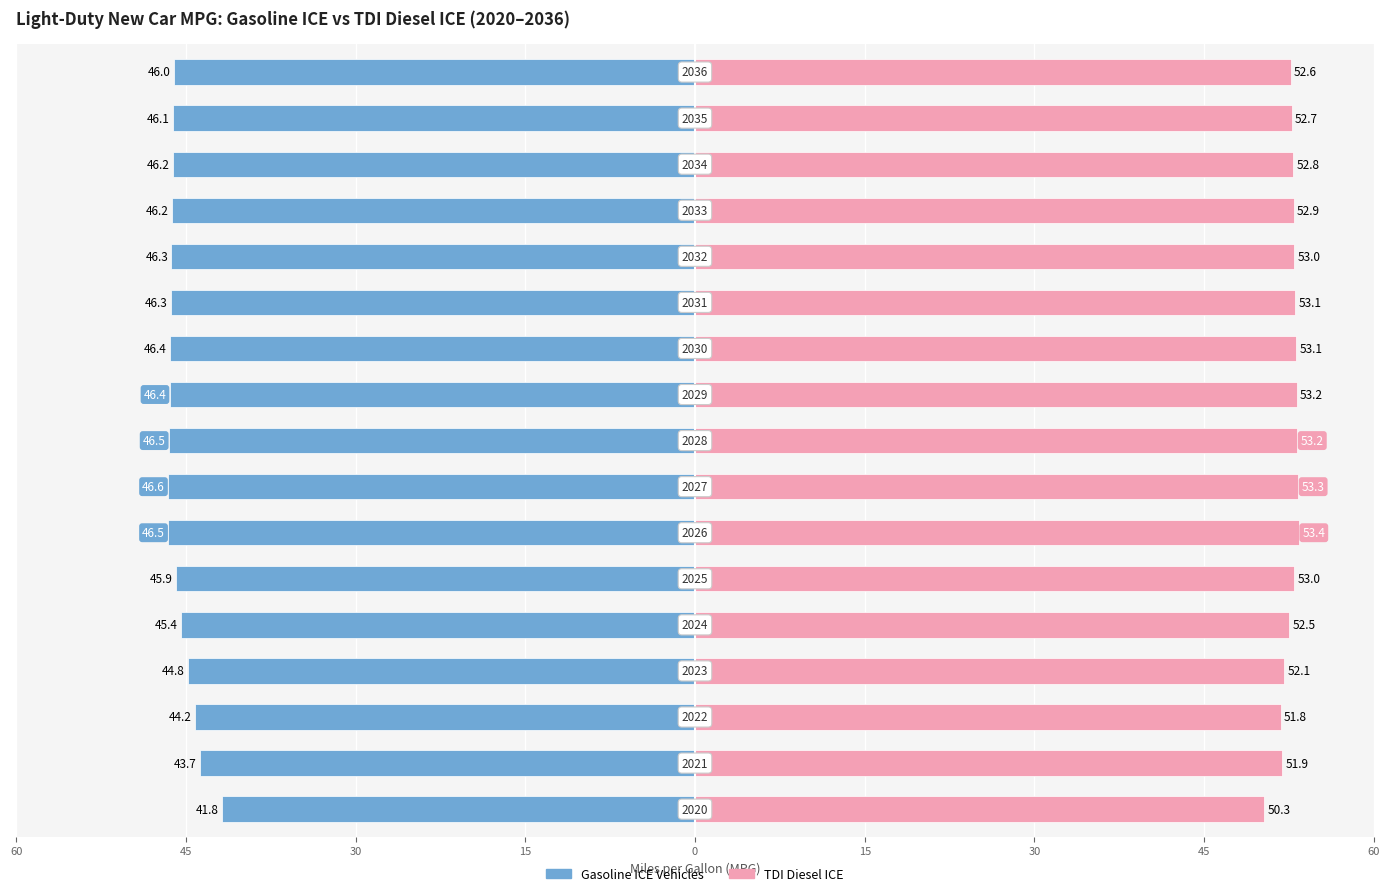

What is the average value of the Gasoline ICE Vehicles series?

-45.6